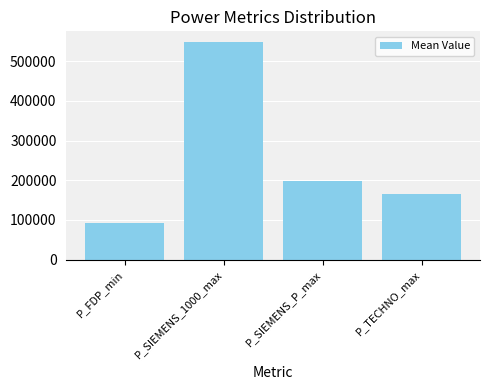

List the labels in order of value, largest first.

P_SIEMENS_1000_max, P_SIEMENS_P_max, P_TECHNO_max, P_FDP_min